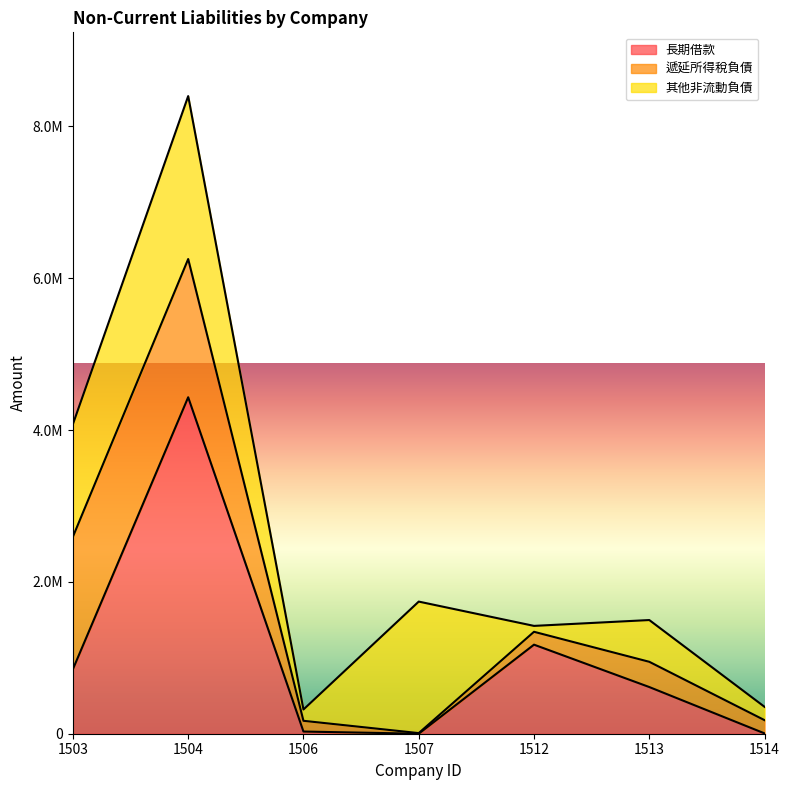

At which label is 其他非流動負債 closest to 1112003?

1503